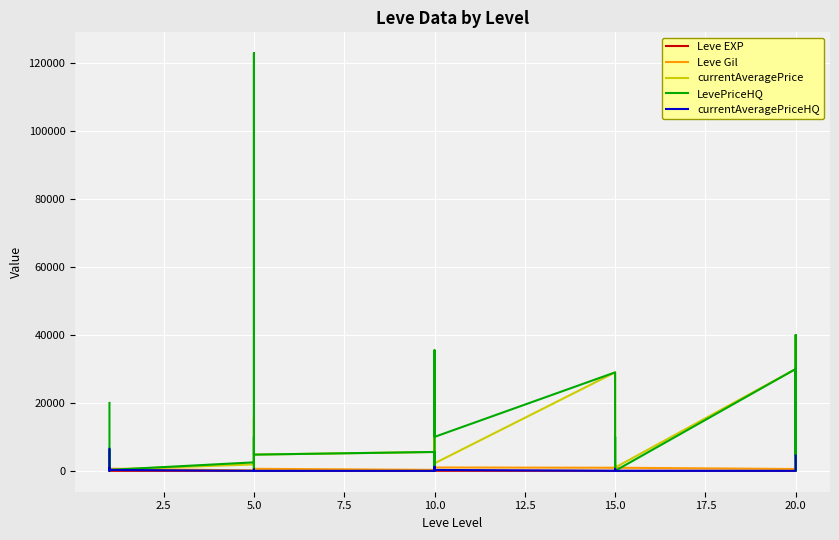

Which series has the widest spread of values?

LevePriceHQ